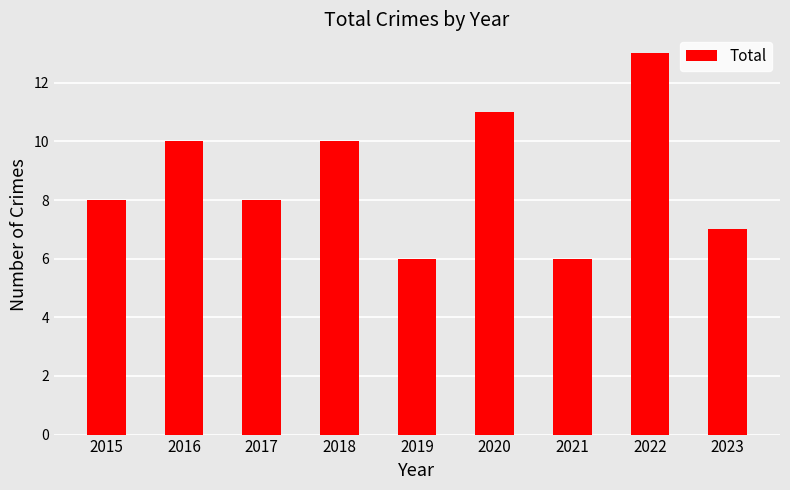

The chart shows a value of 10 at 2016. True or false?

True